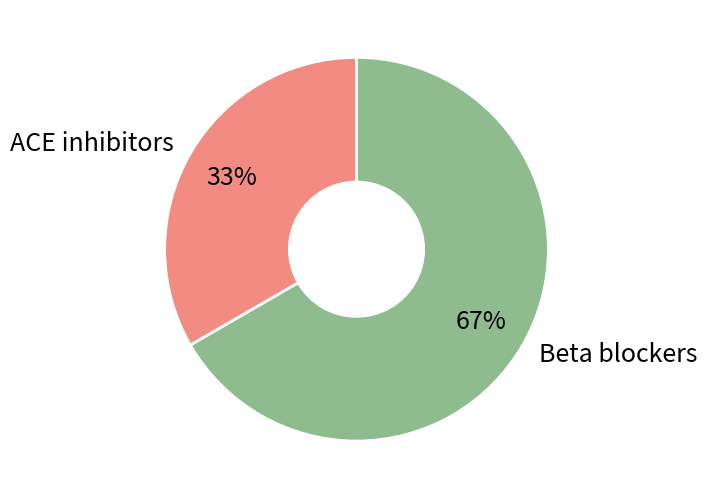

To the nearest percent, what is the combined percentage of ACE inhibitors and Beta blockers?

100%